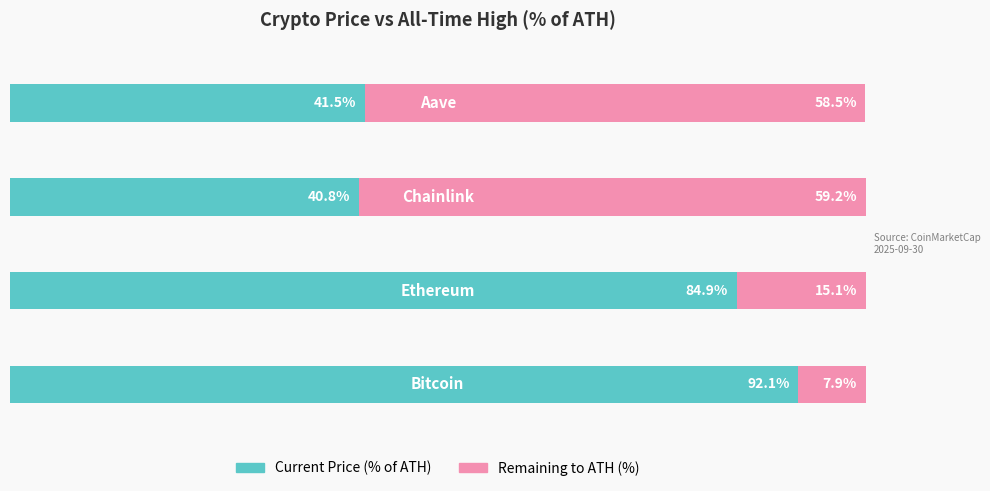

What are all the series names shown in the legend?

Current Price (% of ATH), Remaining to ATH (%)